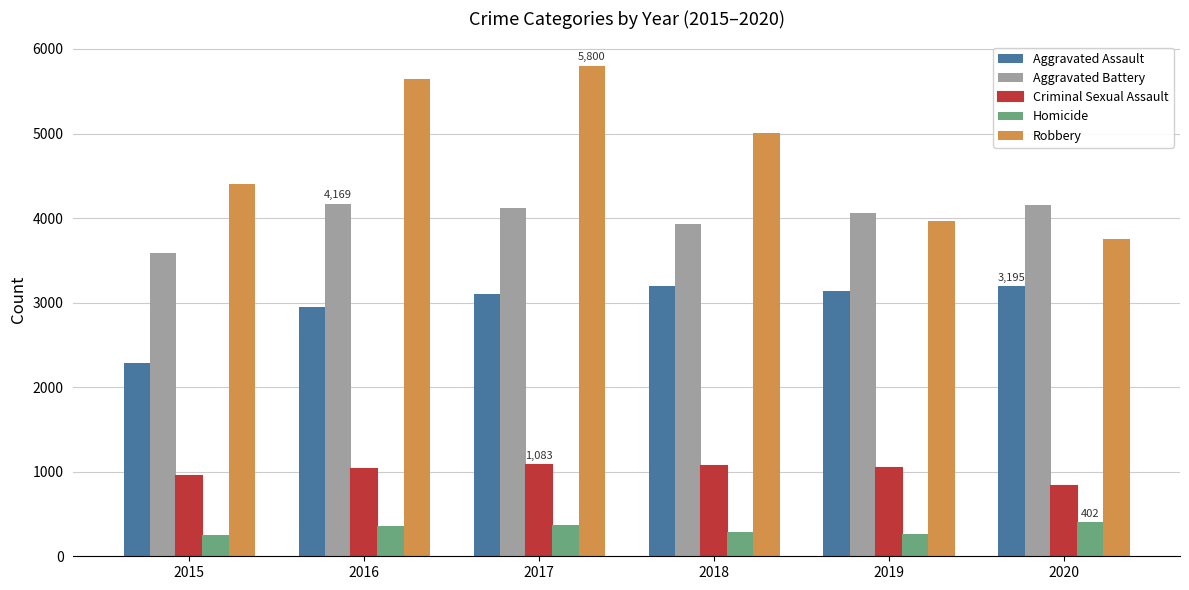

Which label corresponds to the largest value in the chart?

2017